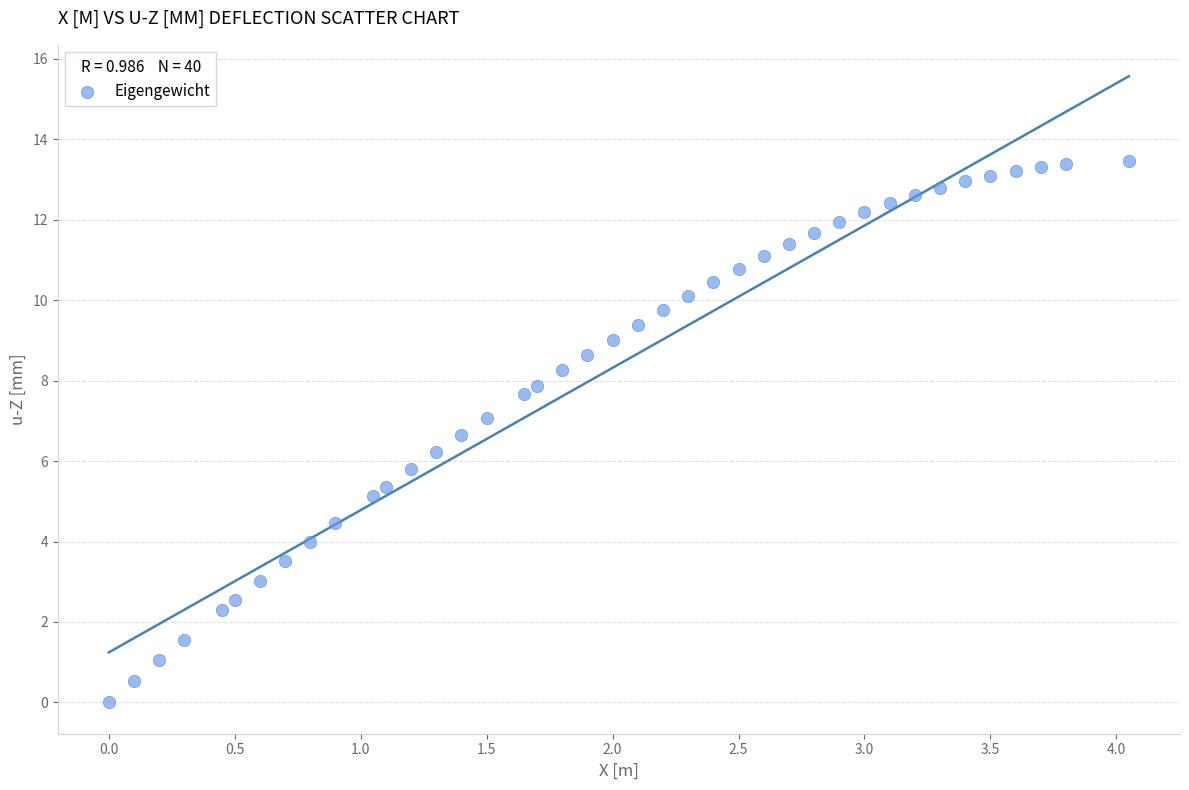

What is the range of X values (max minus min)?

4.1